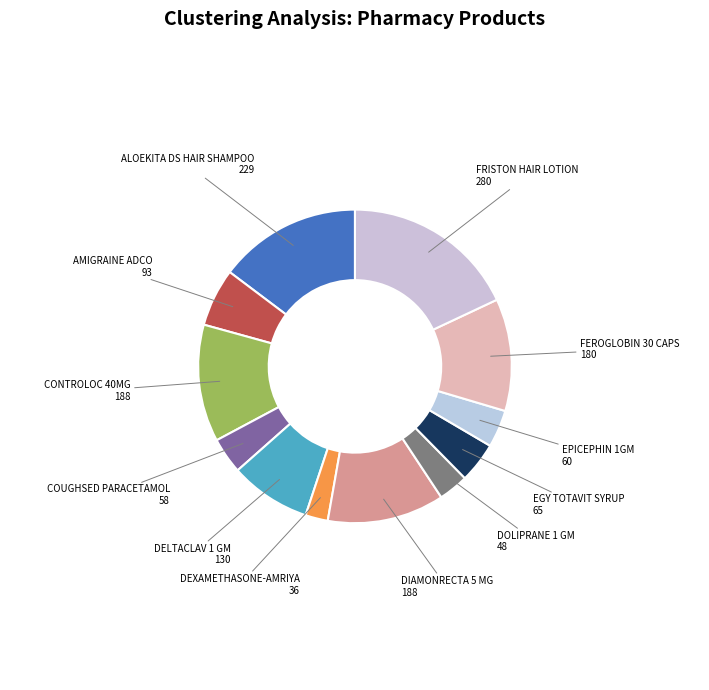

How many slices are in this pie chart?

12